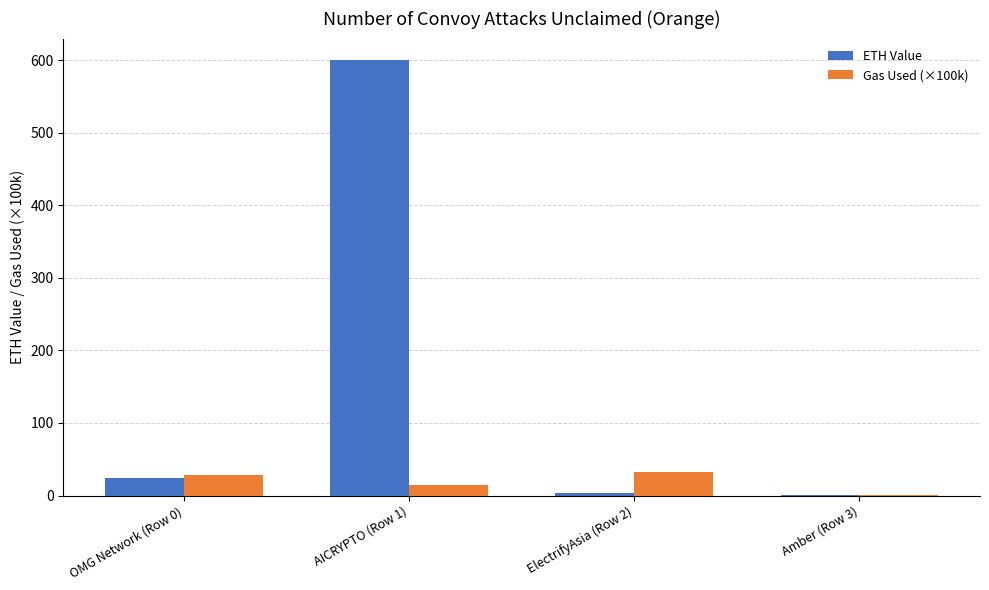

What is the sum of all Gas Used (×100k) values?

76.2